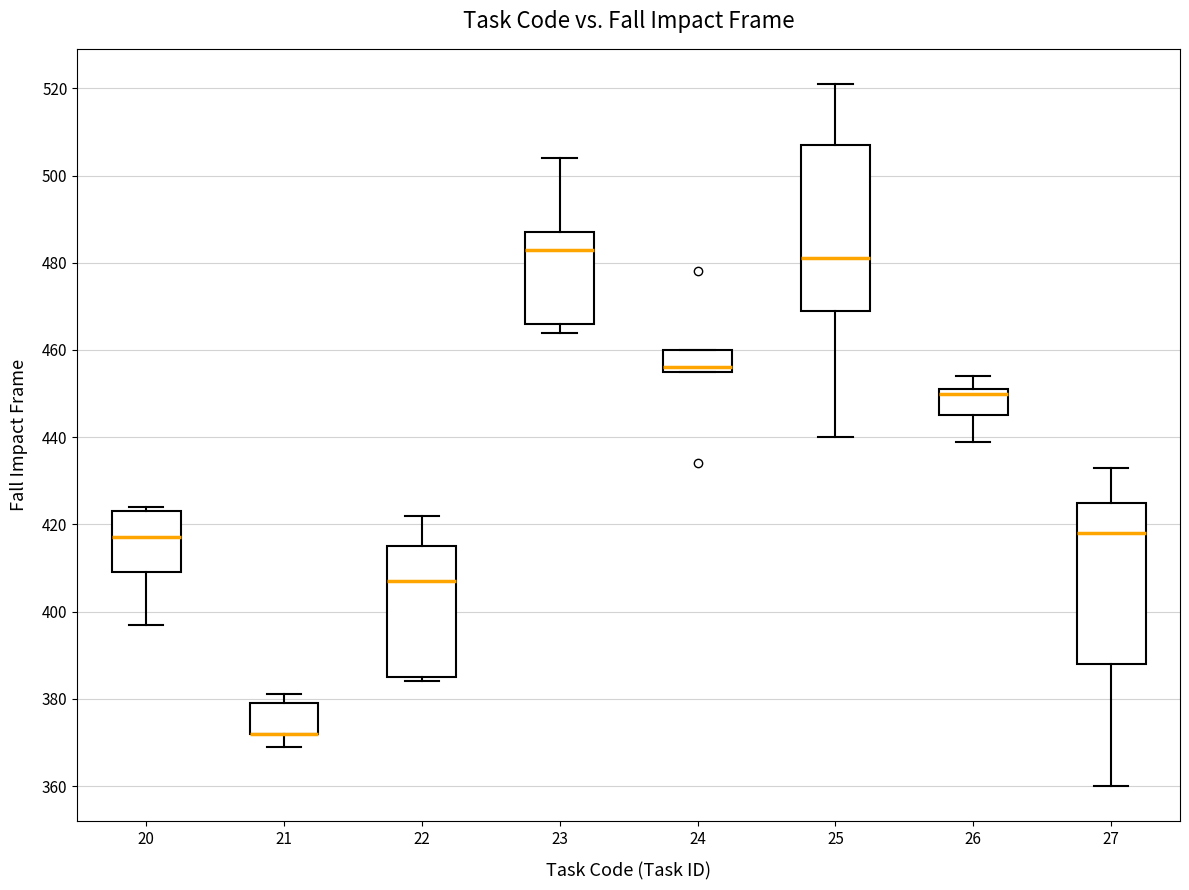

Reading left to right, transcribe this box plot: for each box, give where its median line is, the range the box spans, and where its two whiskers end, as read against the y-axis. The values are not printed on the chart, so give them approximately, as read against the axis.

20: median 418, box 410 to 424, whiskers 398 to 424 (just above the box's upper edge)
21: median 372 (drawn on the box's lower edge), box 372 to 380, whiskers 370 to 382
22: median 408, box 386 to 416, whiskers 384 to 422
23: median 484, box 466 to 488, whiskers 464 to 504
24: median 456 (just above the box's lower edge), box 456 to 460, whiskers 456 to 460
25: median 482, box 470 to 508, whiskers 440 to 522
26: median 450, box 446 to 452, whiskers 440 to 454
27: median 418, box 388 to 426, whiskers 360 to 434